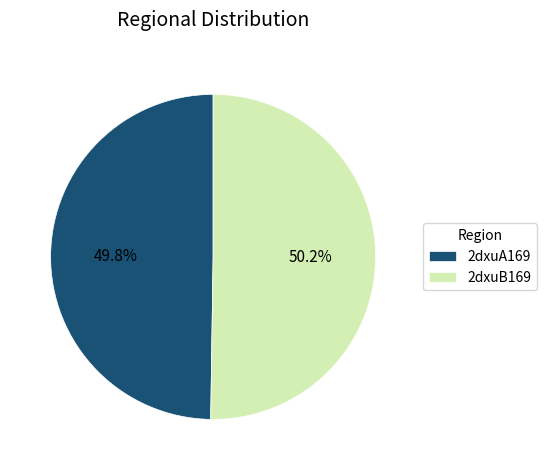

How many segments does this pie chart have?

2